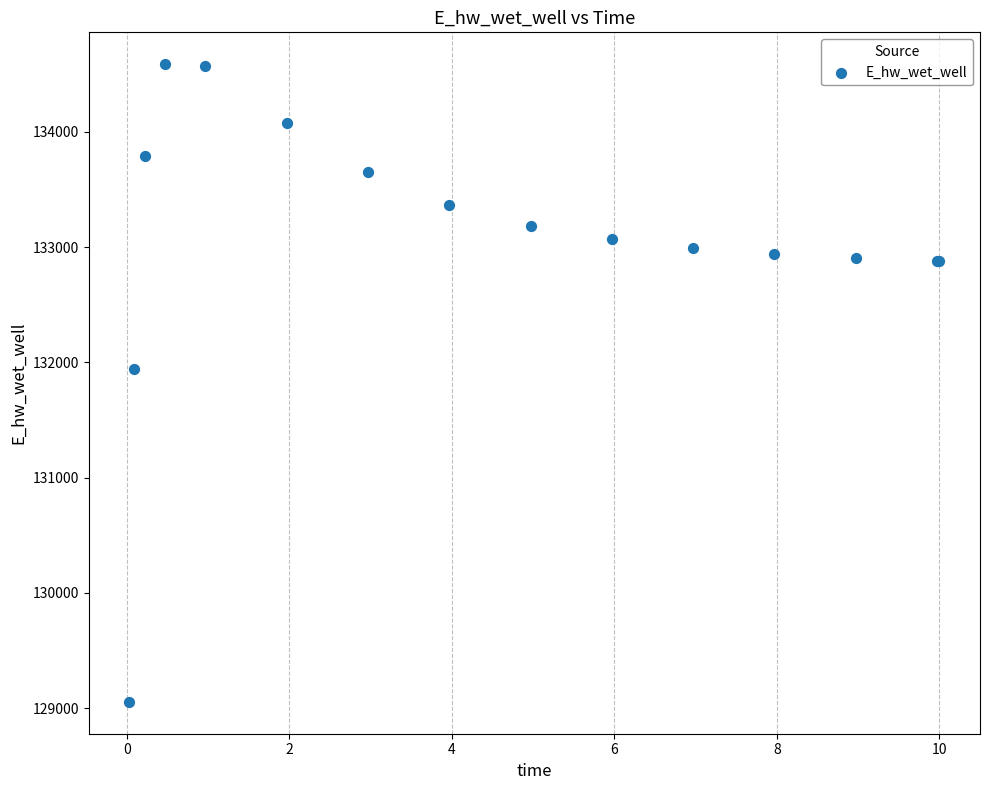

What Y value in the scatter plot is closest to 131821?

131941.6